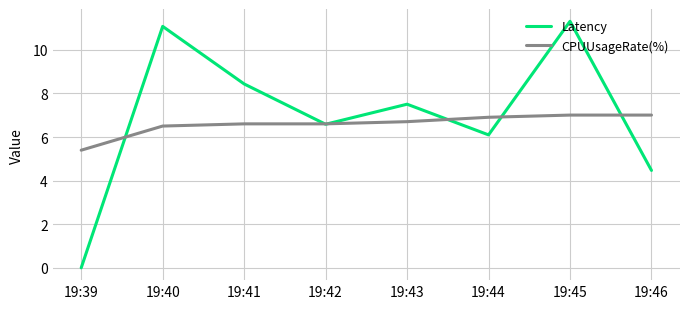

Is it true that CPUUsageRate(%) equals 11.9 at 19:45?

False